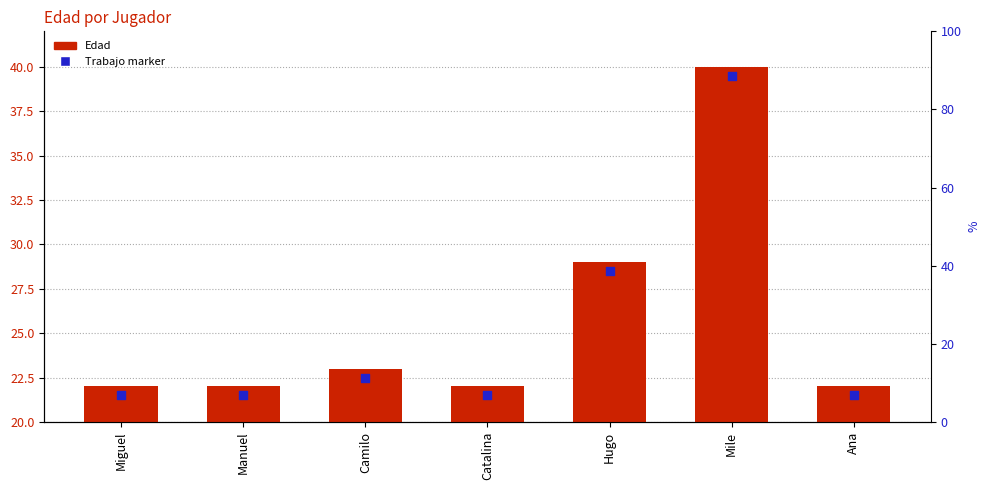

Is the value of Trabajo marker at Mile greater than the value of Edad at Camilo?

Yes